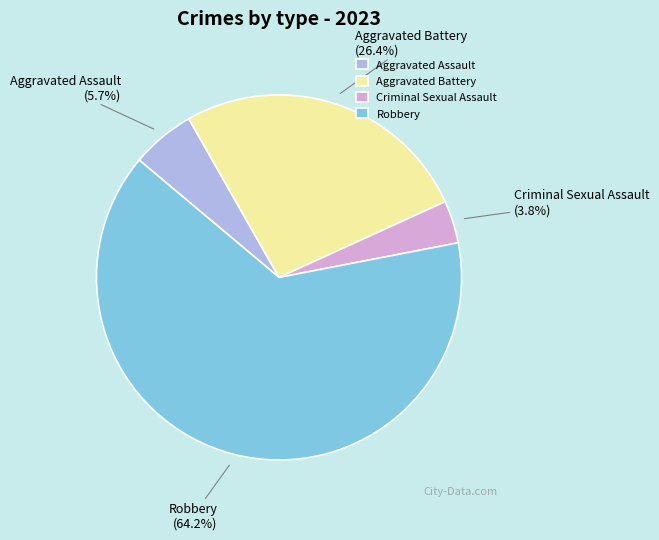

Which slice is the largest?

Robbery